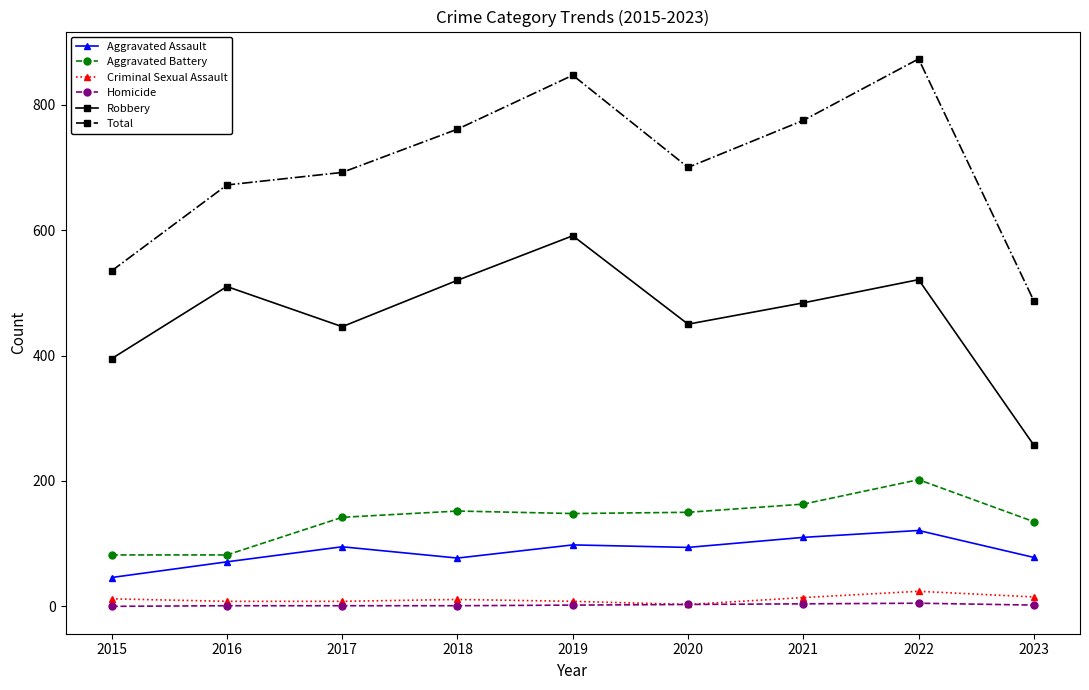

True or false: Total has more than 0 interior local peaks.

True